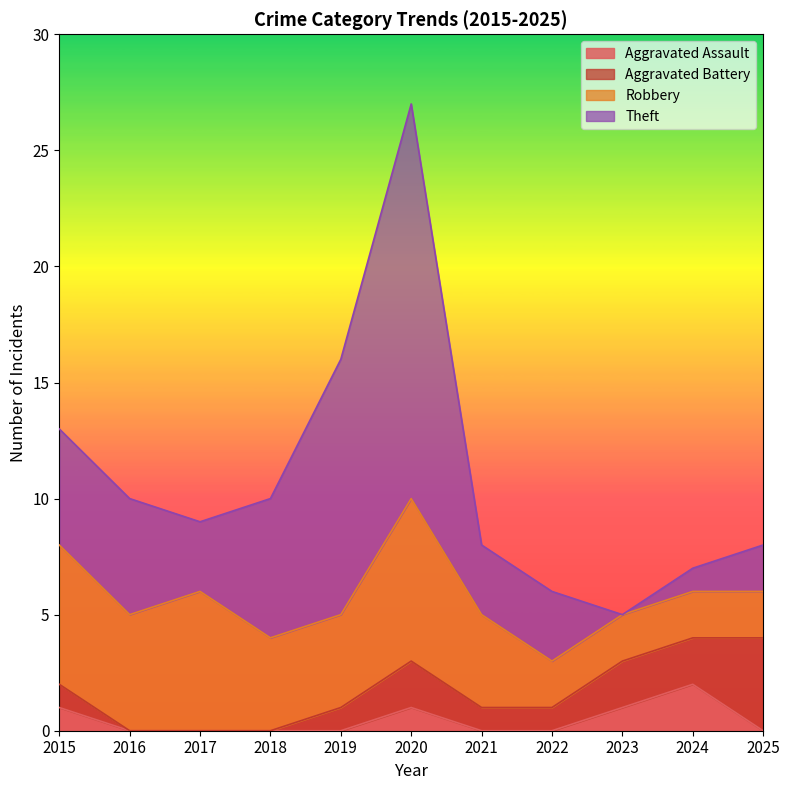

Read the Aggravated Battery value at 2023.

2